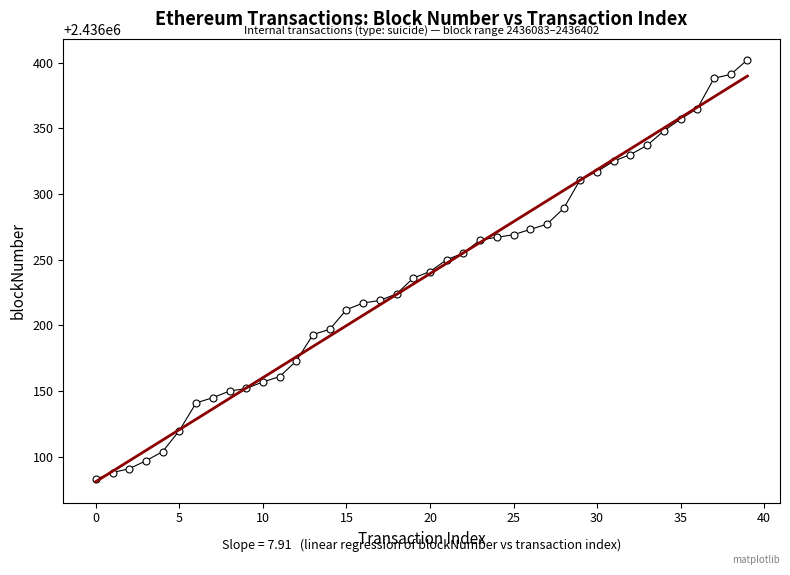

What is the greatest value displayed?

2436402.0